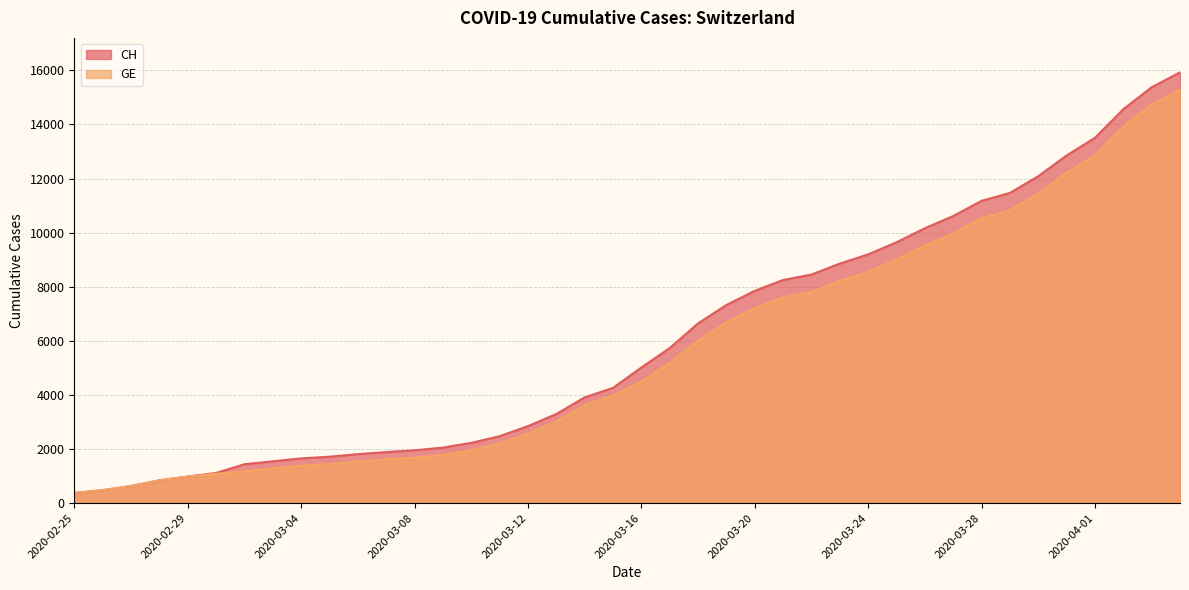

True or false: GE has more than 0 interior local peaks.

False